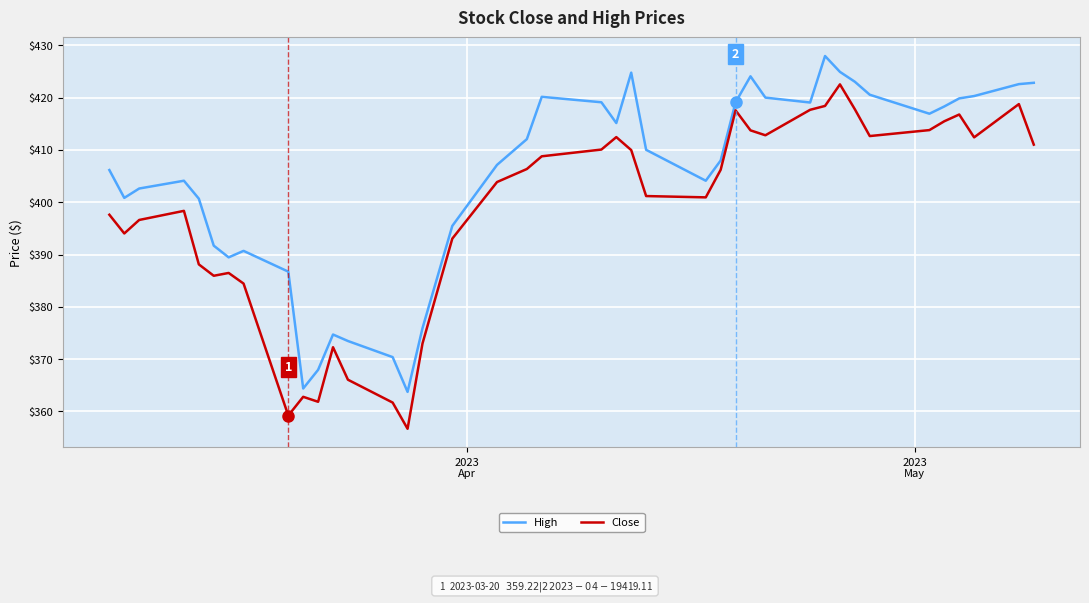

Does the chart display data point markers on the line(s)?

No